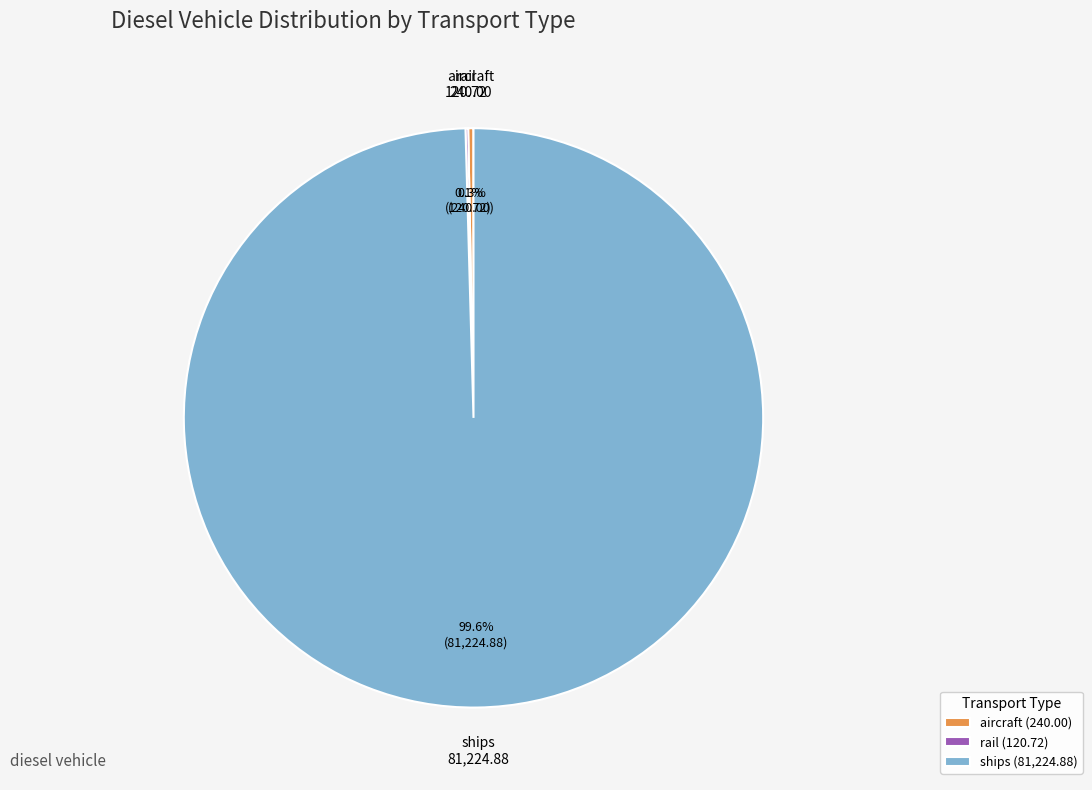

Which has a higher value, aircraft (240.00) or ships (81,224.88)?

ships (81,224.88)